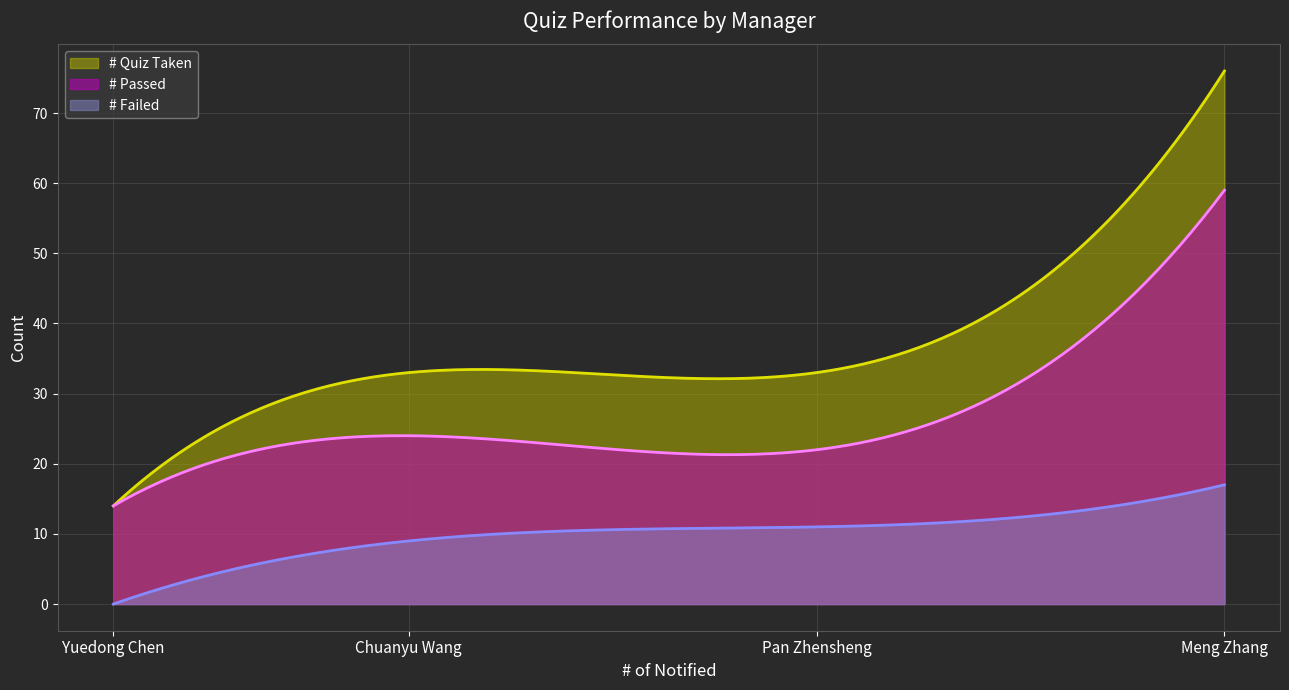

Is the value of # Quiz Taken at Chuanyu Wang greater than the value of # Passed at Yuedong Chen?

Yes